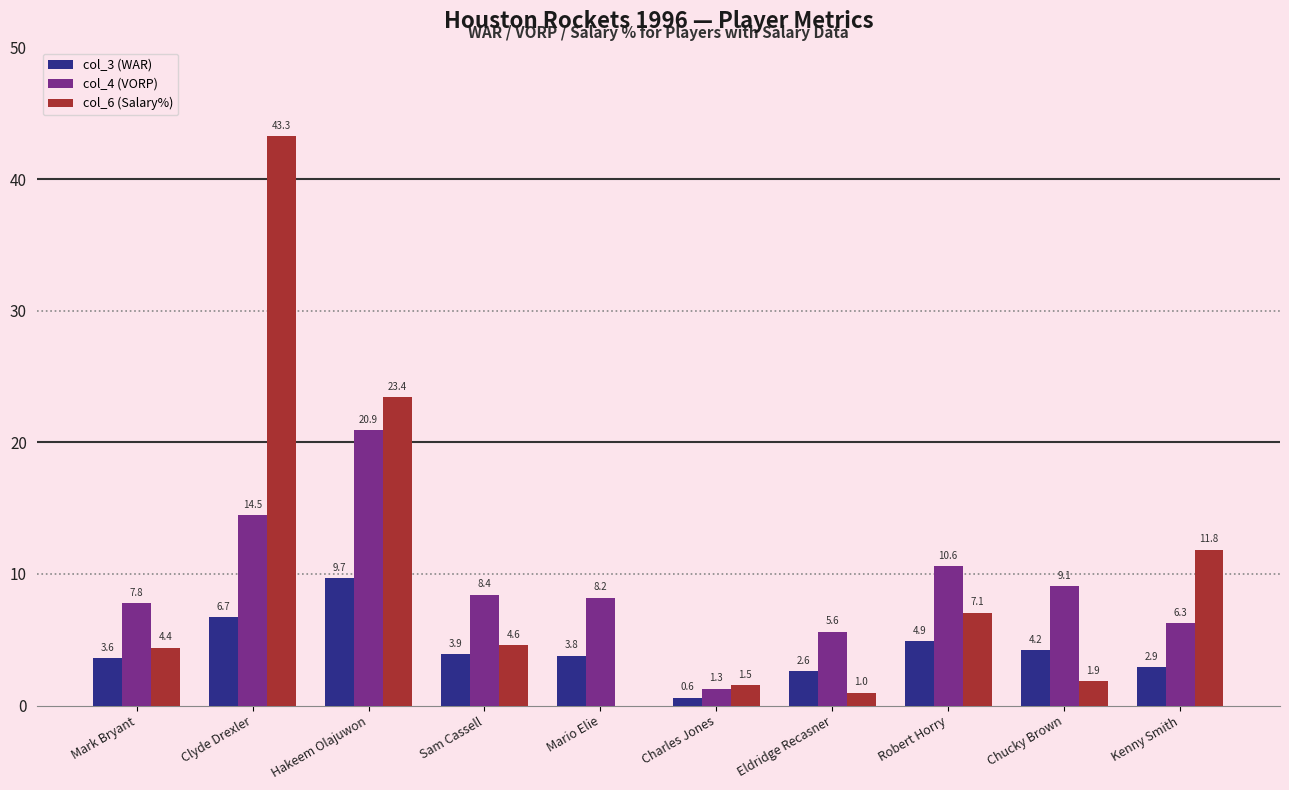

How many data points does each series have?

10